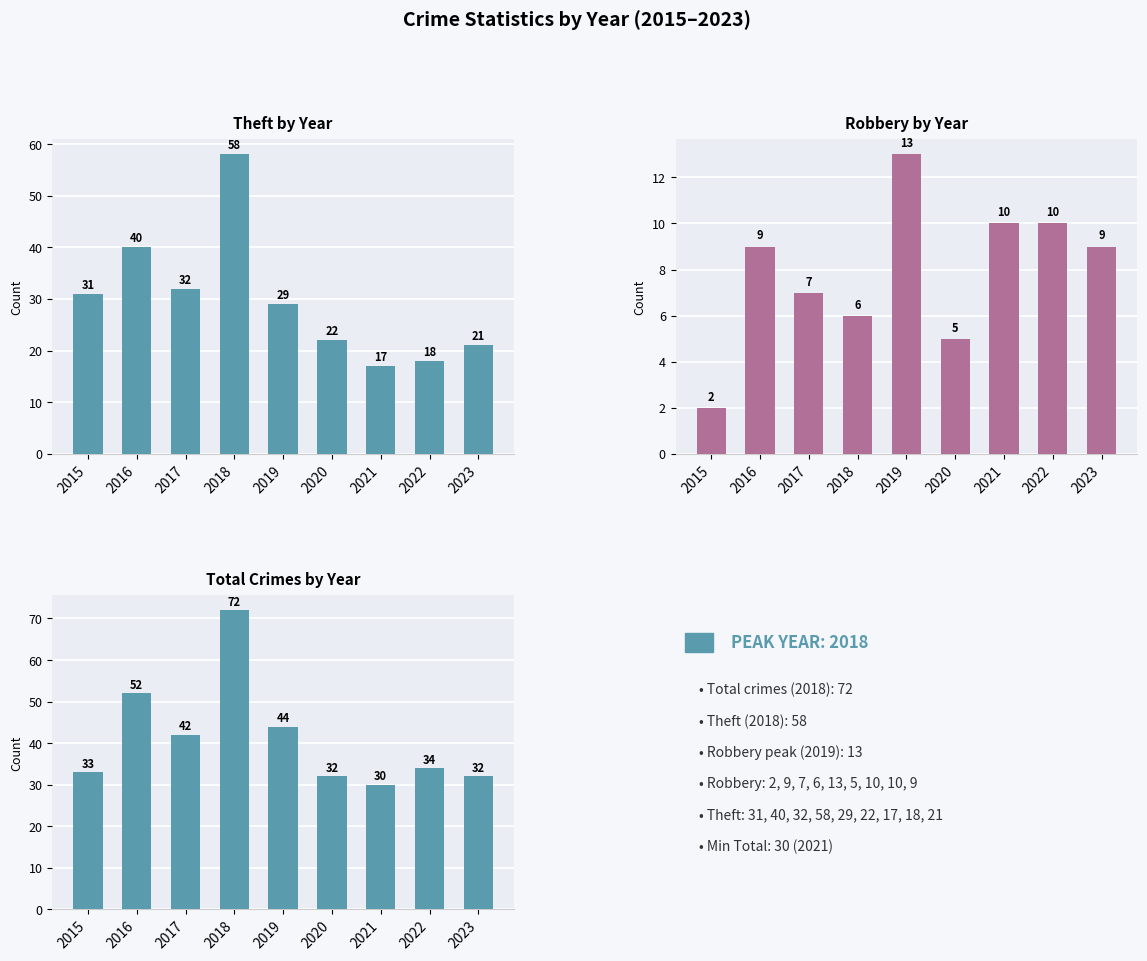

What is the minimum value for Total?

30